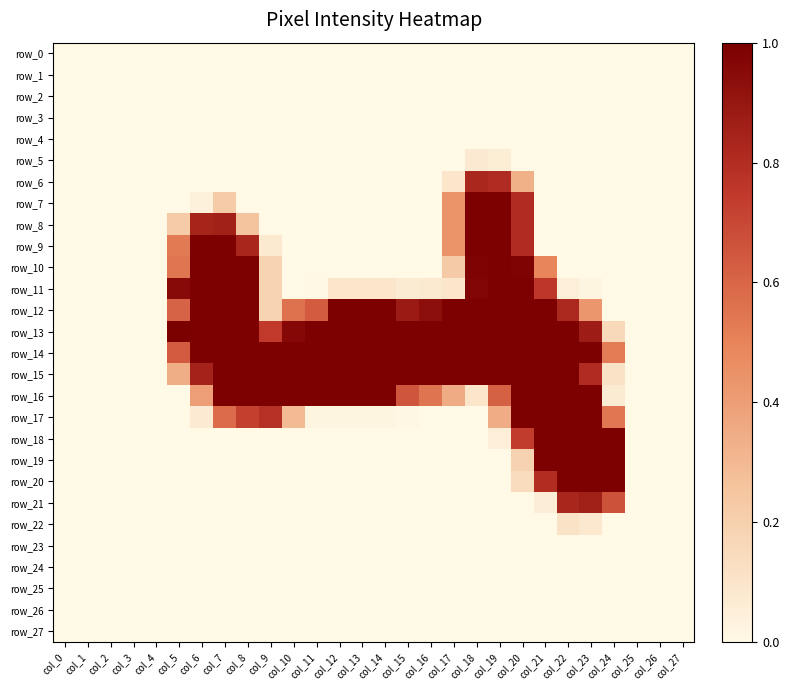

How many categories are shown in the chart?

28